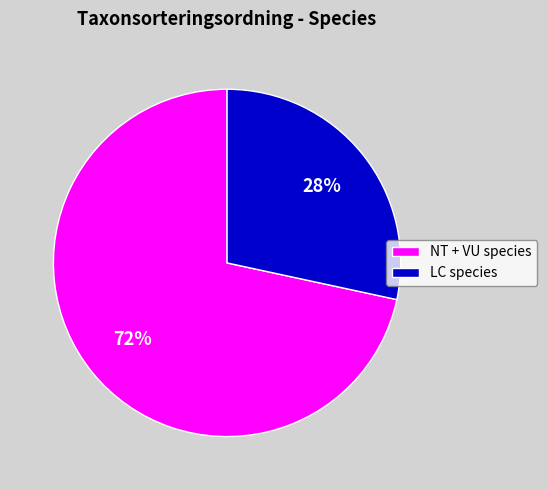

To the nearest percent, what percentage of the pie is NT + VU species?

72%